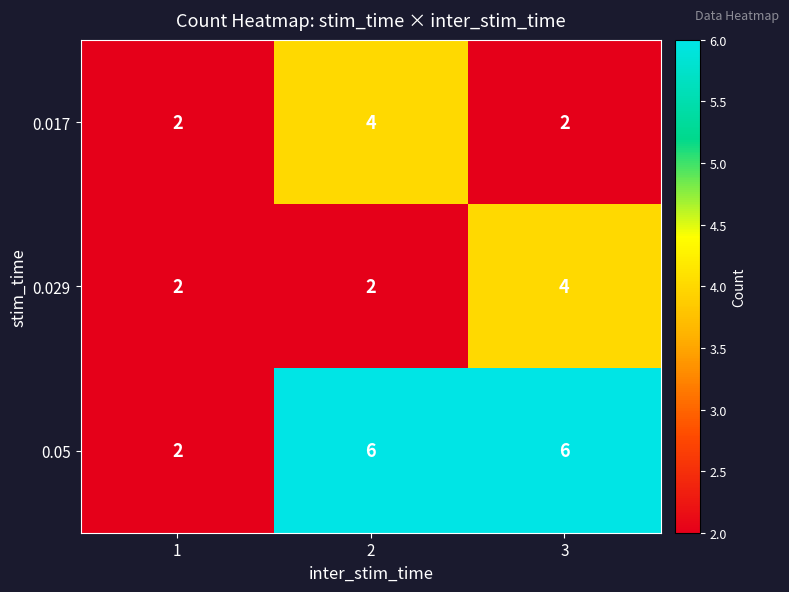

Count the 0.029 values in the range 2 to 4.

3